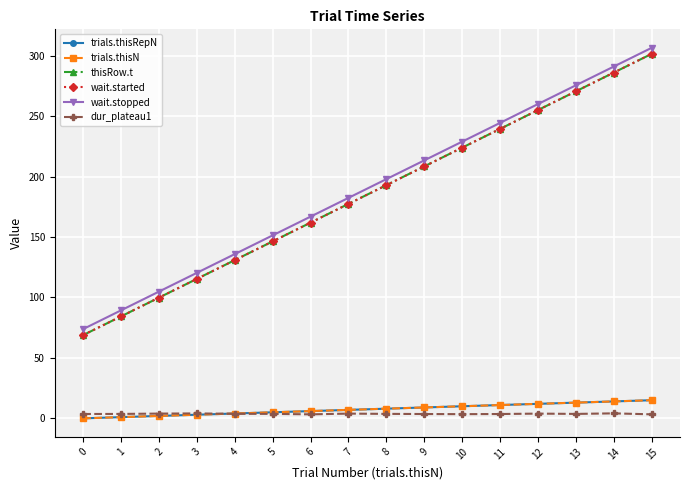

What is the value of the wait.started point at the 2nd from the left?

84.3